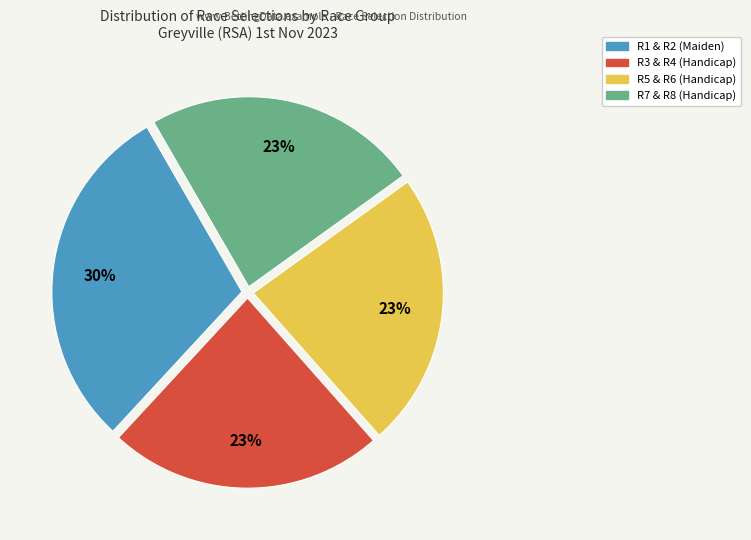

How many segments does this pie chart have?

4